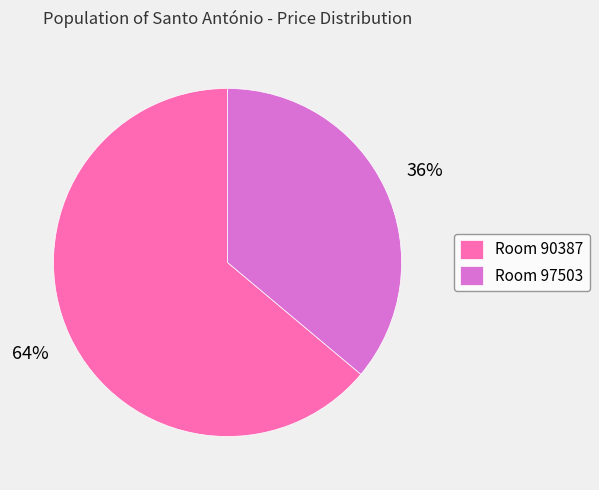

Which category accounts for the majority?

Room 90387